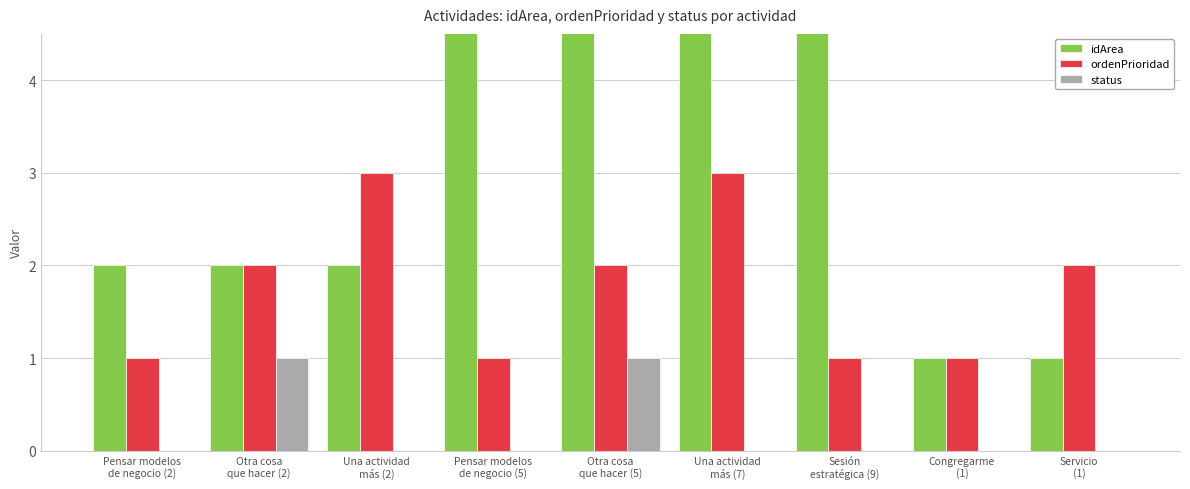

What are all the series names shown in the legend?

idArea, ordenPrioridad, status